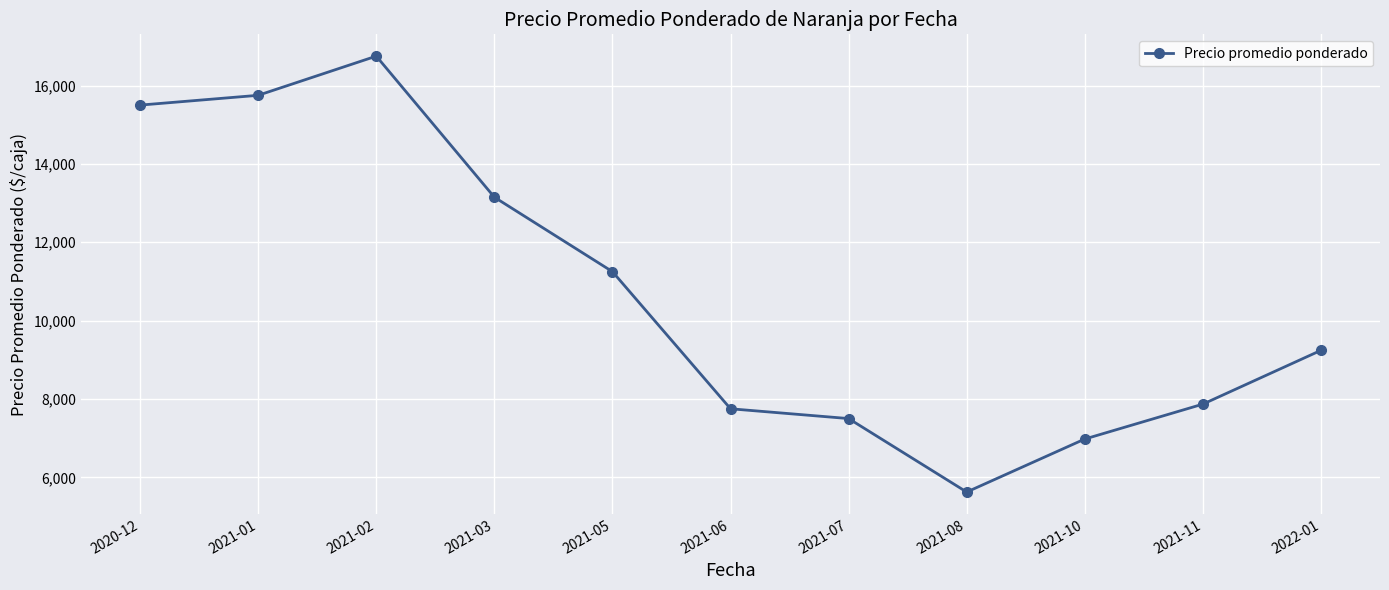

Where is the first local maximum?

2021-02